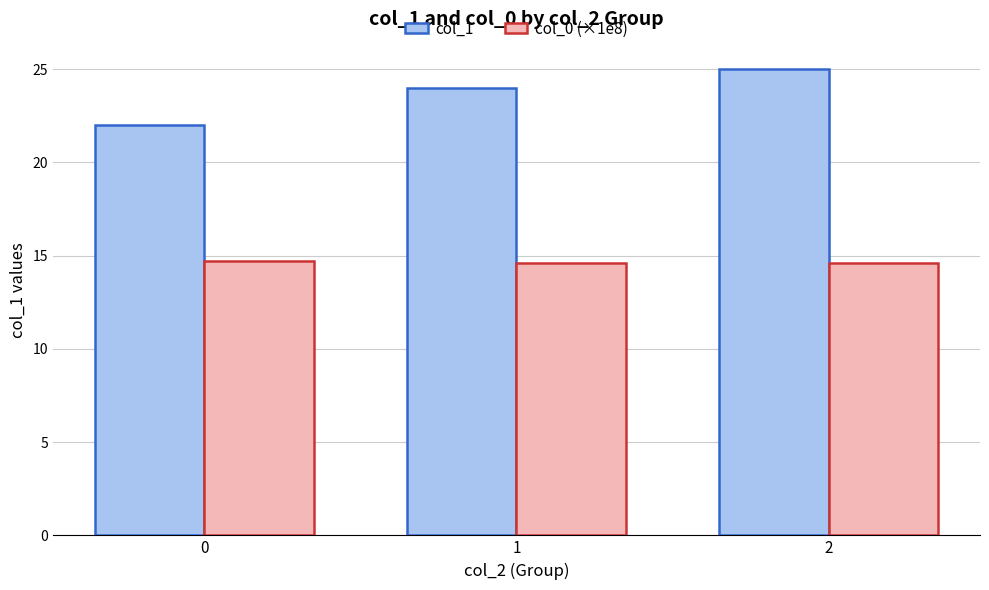

Which series has the largest range (max minus min)?

col_1